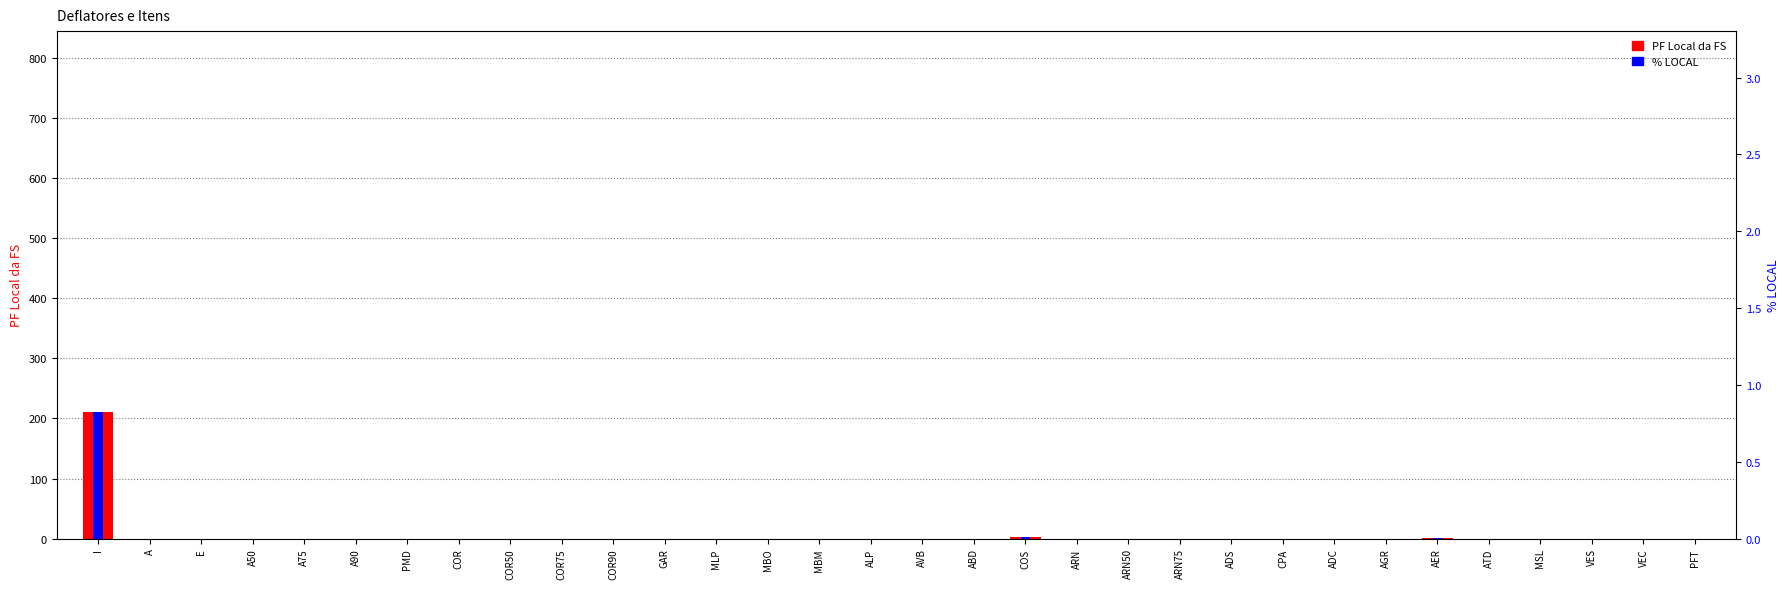

Reading left to right, transcribe all the data shown in this chart.

211.0	0.0	0.0	0.0	0.0	0.0	0.0	0.0	0.0	0.0	0.0	0.0	0.0	0.0	0.0	0.0	0.0	0.0	2.4	0.0	0.0	0.0	0.0	0.0	0.0	0.0	1.2	0.0	0.0	0.0	0.0	0.0